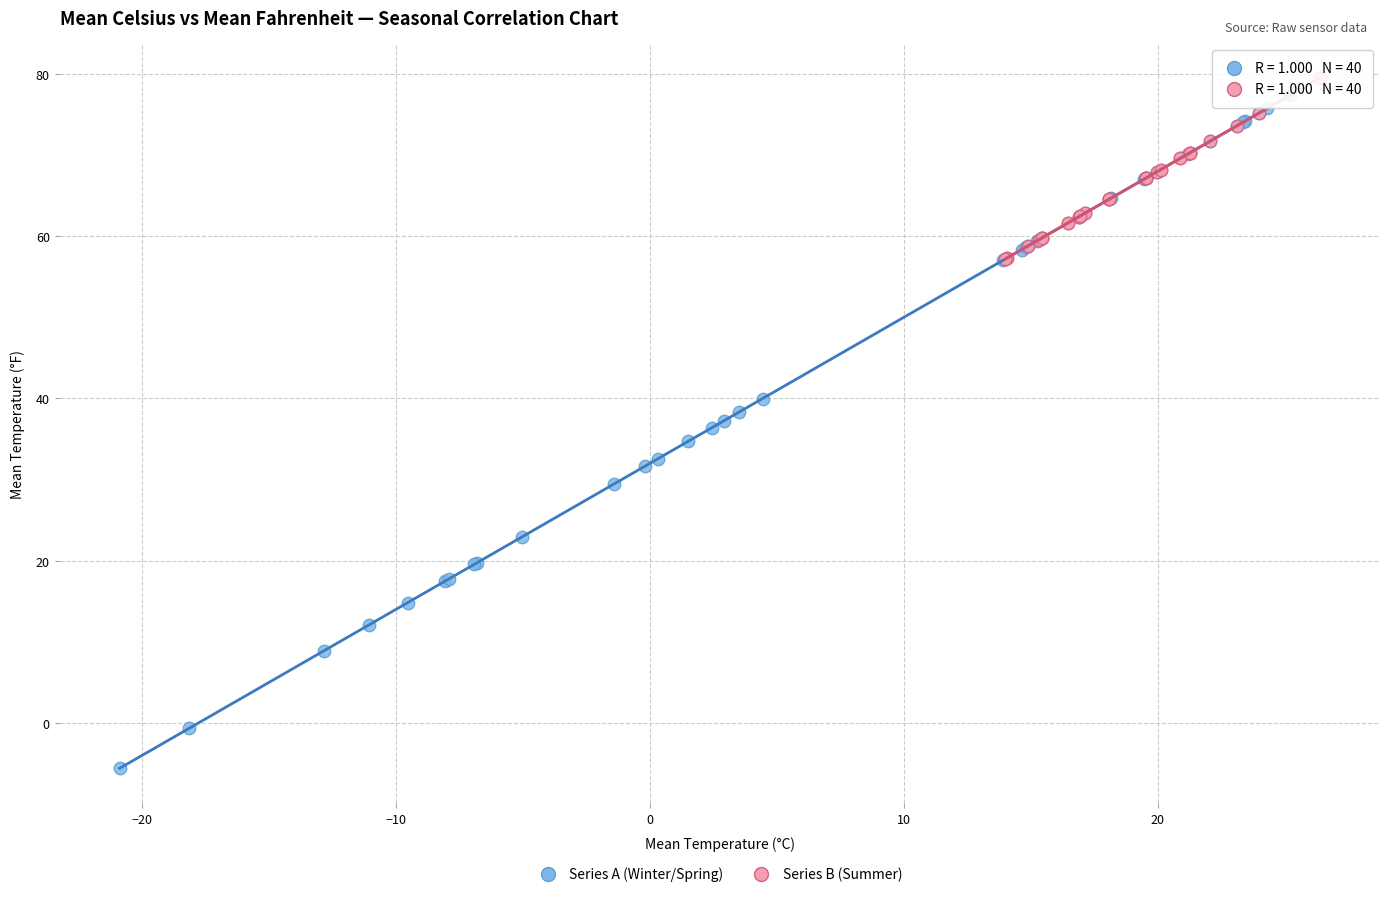

Which series contains the lowest Y value?

Series A (Winter/Spring)